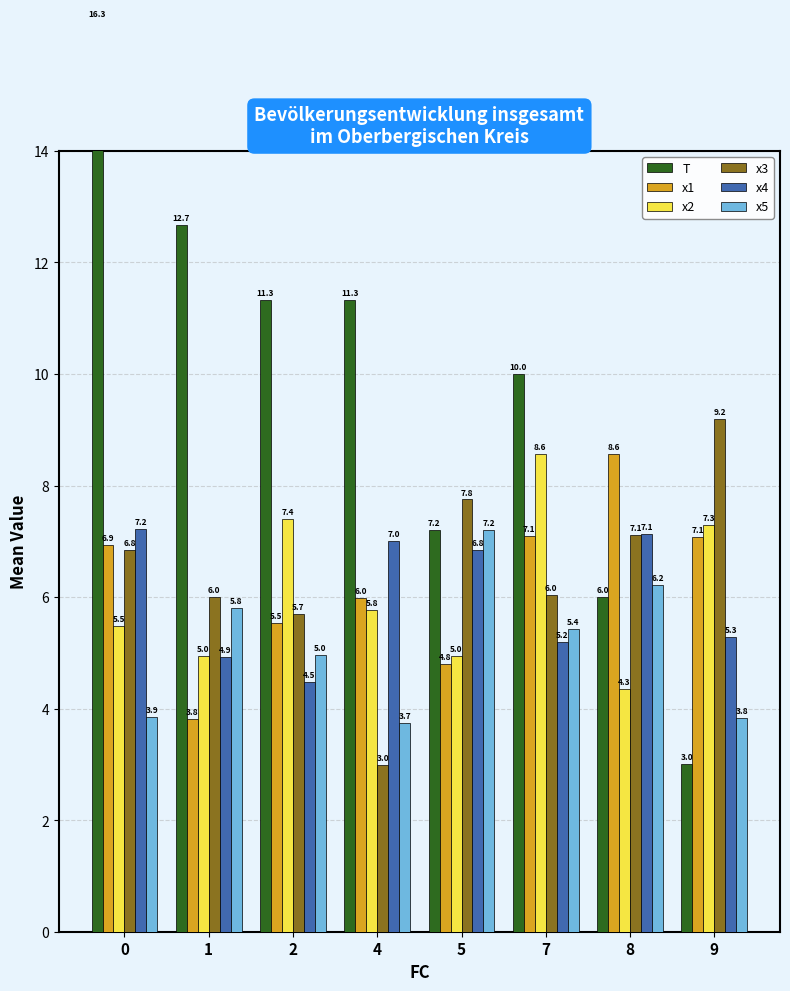

How many data points in x3 are less than 6?

2